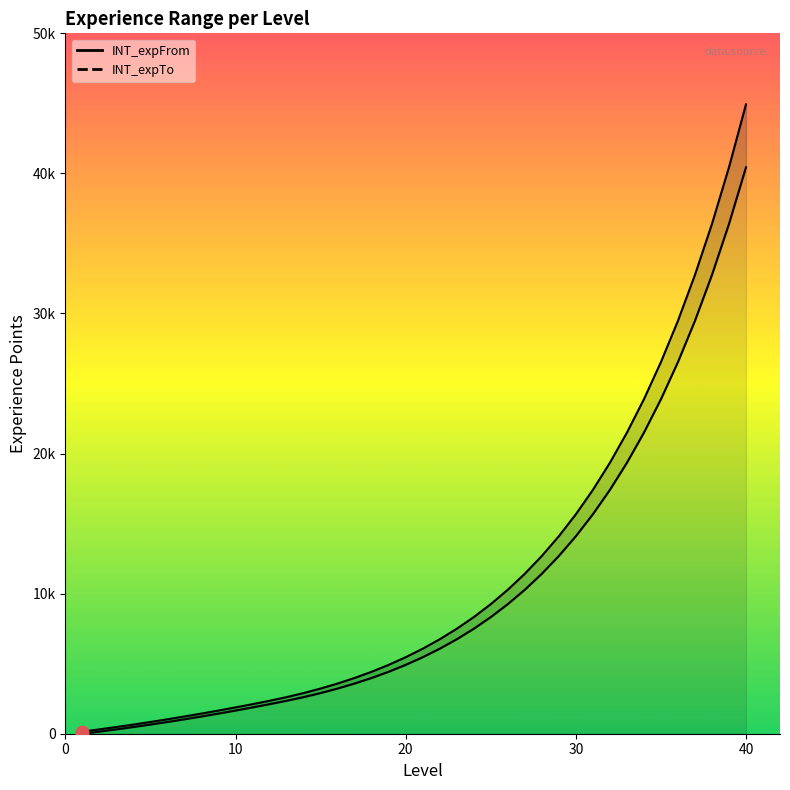

Which series contains the lowest Y value?

INT_expFrom